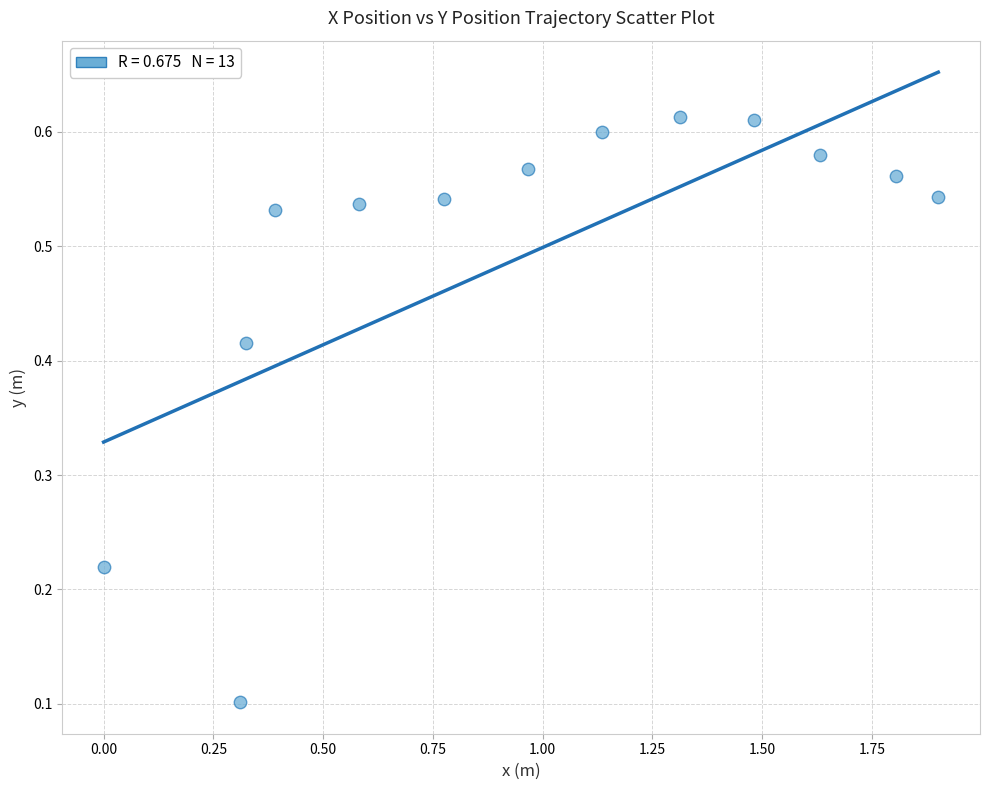

What is the range of X values (max minus min)?

1.9